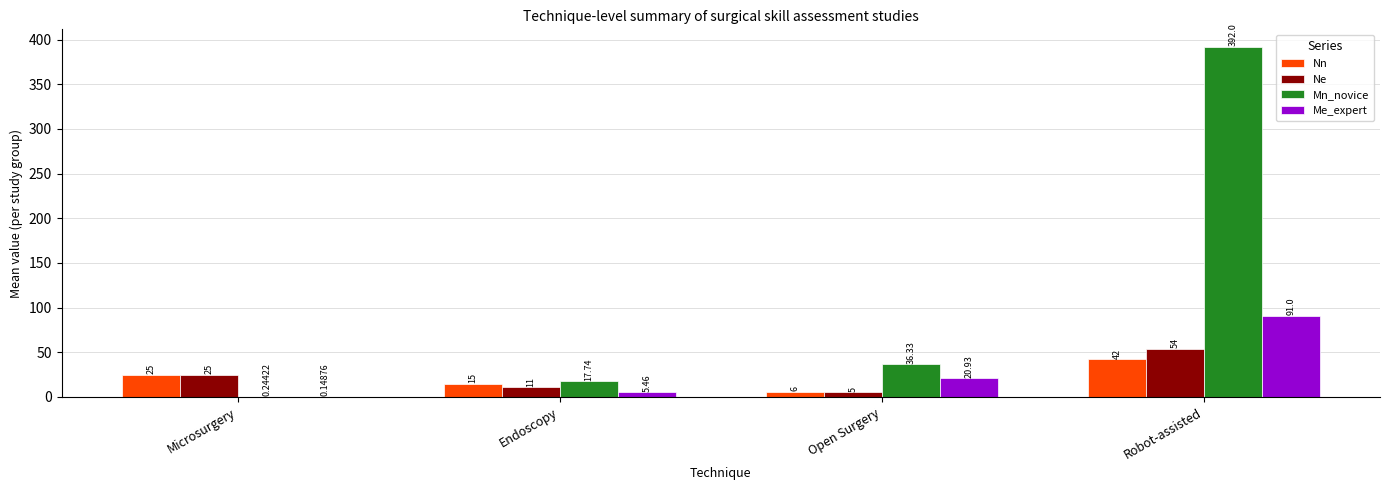

What is the sum of all Nn values?

88.0